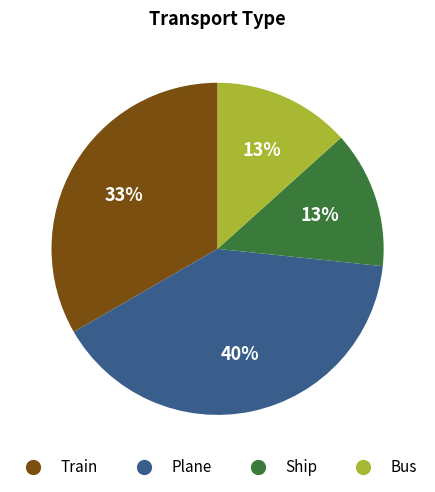

Between Train and Bus, which is larger?

Train